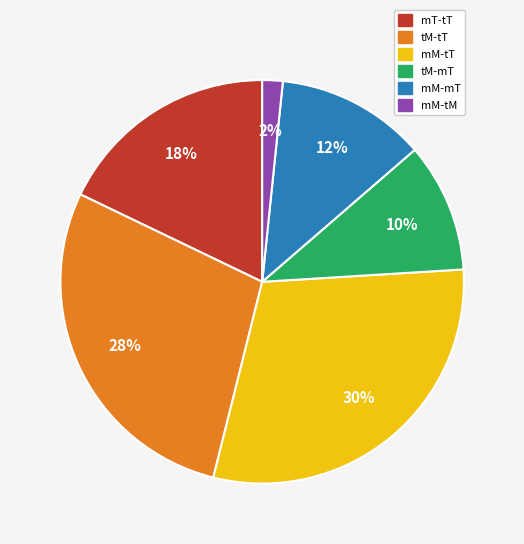

Is the sum of tM-tT and tM-mT greater than half?

No